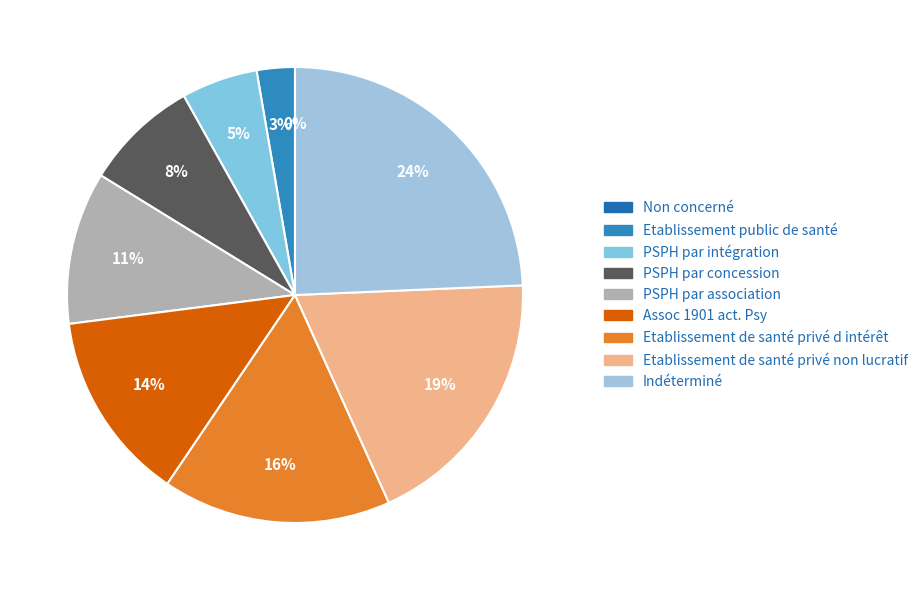

To the nearest percent, what percentage of the pie is Assoc 1901 act. Psy?

14%